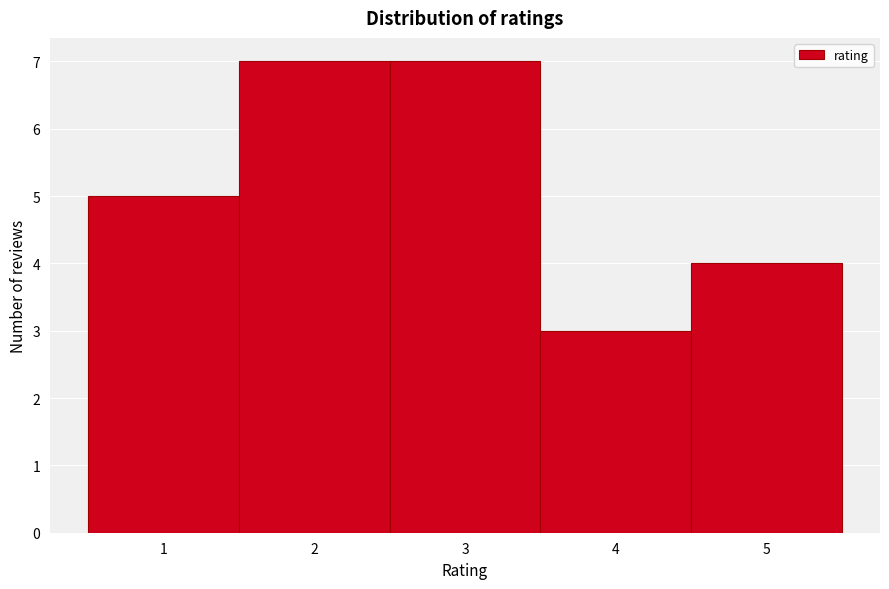

Reading left to right, list every bar in this chart as the range it spans on the x-axis followed by its height. The values are not printed on the chart, so give them approximately, as read against the axis.

0.5 to 1.5: 5
1.5 to 2.5: 7
2.5 to 3.5: 7
3.5 to 4.5: 3
4.5 to 5.5: 4